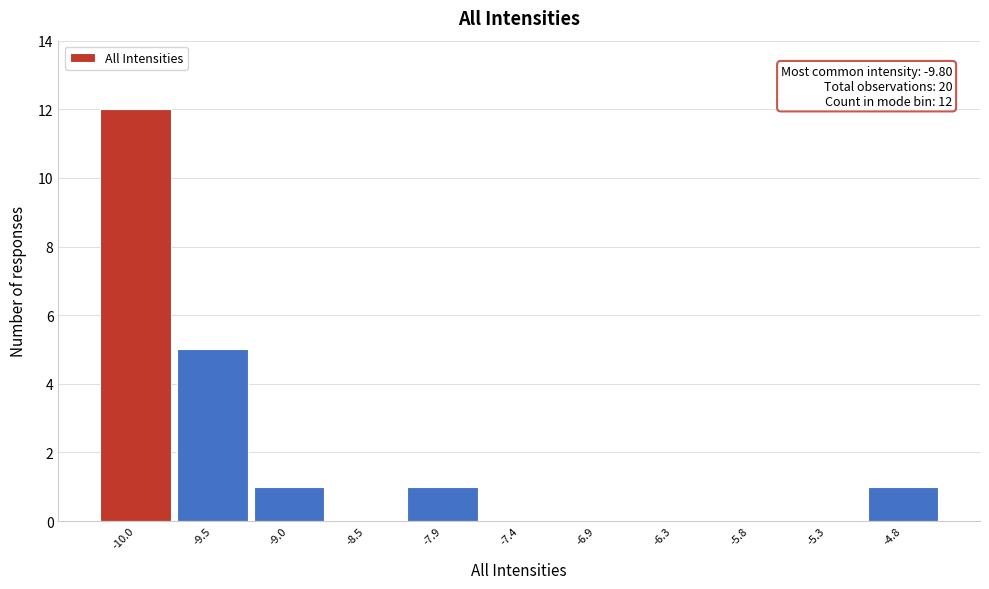

Over which range of the x-axis is the bar tallest?

-10.3 to -9.8